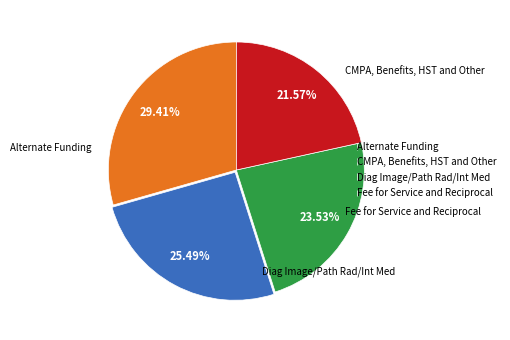

Rank the categories by value from highest to lowest.

Alternate Funding, CMPA, Benefits, HST and Other, Diag Image/Path Rad/Int Med, Fee for Service and Reciprocal